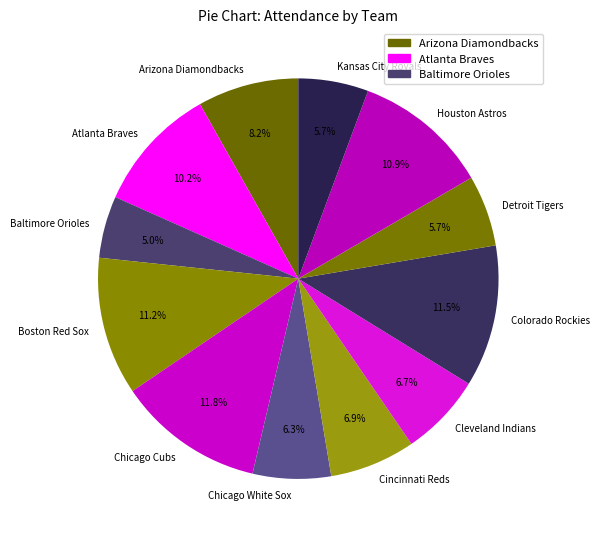

Between Detroit Tigers and Chicago White Sox, which is larger?

Chicago White Sox